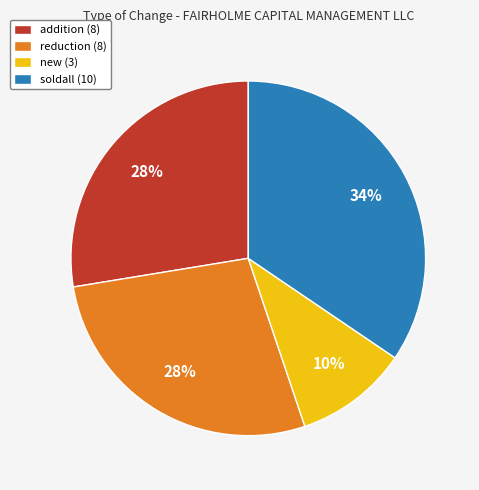

To the nearest percent, what is the combined percentage of soldall and addition?

62%